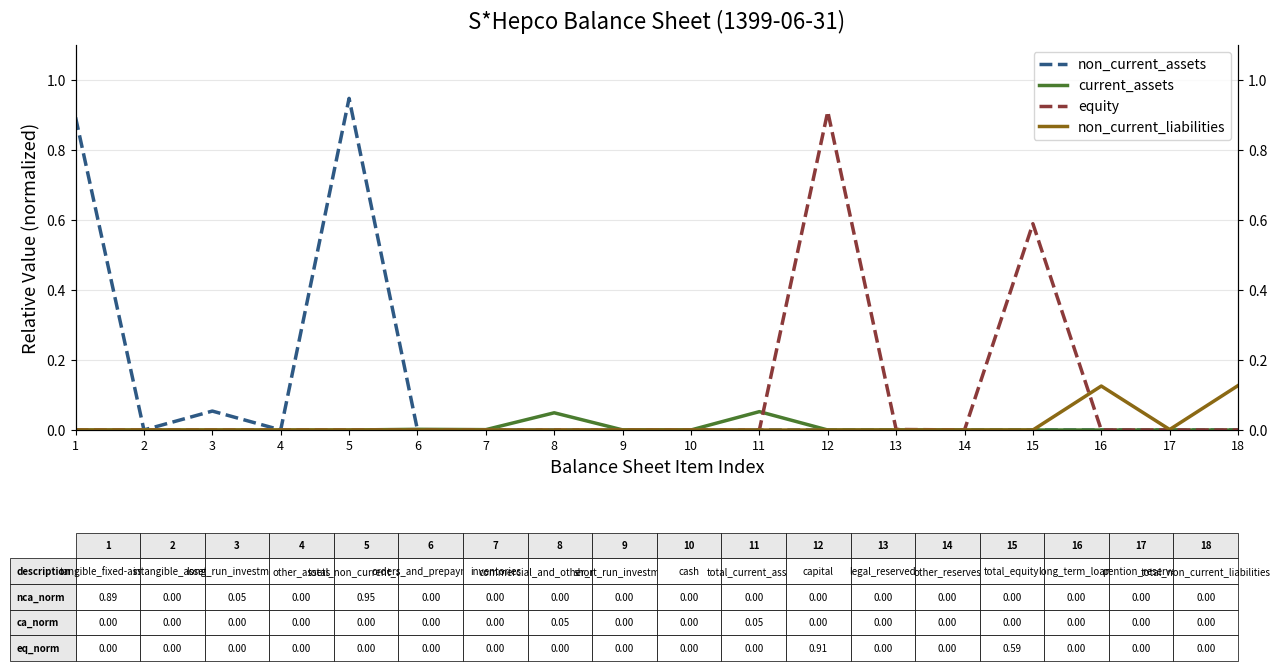

The non_current_liabilities series shows 0.0 at 13. True or false?

True